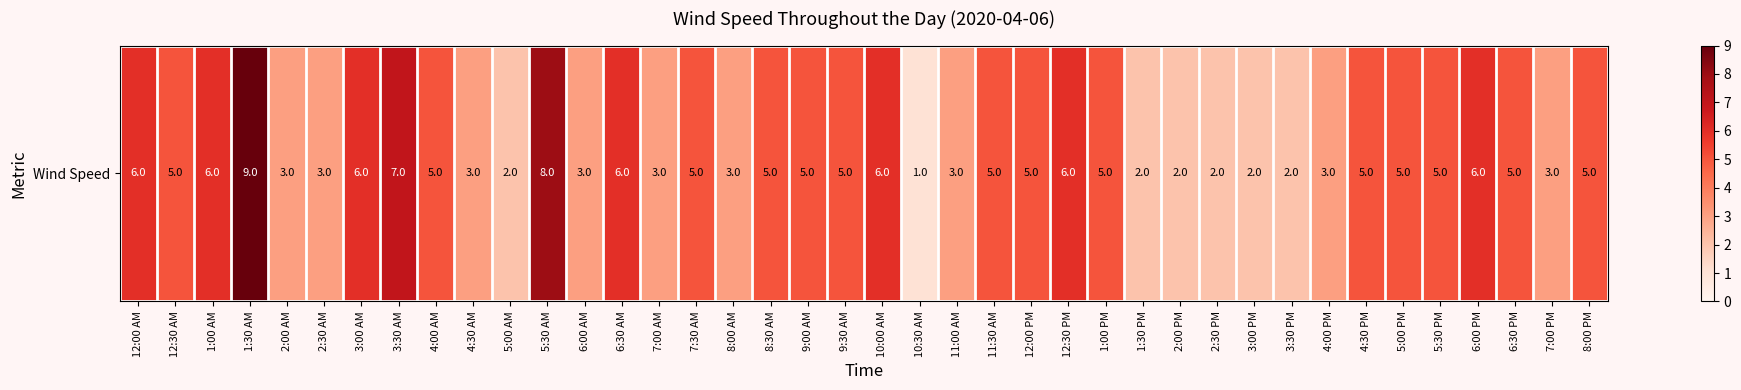

What is the sum of the values at 9:00 AM and 2:30 PM?

7